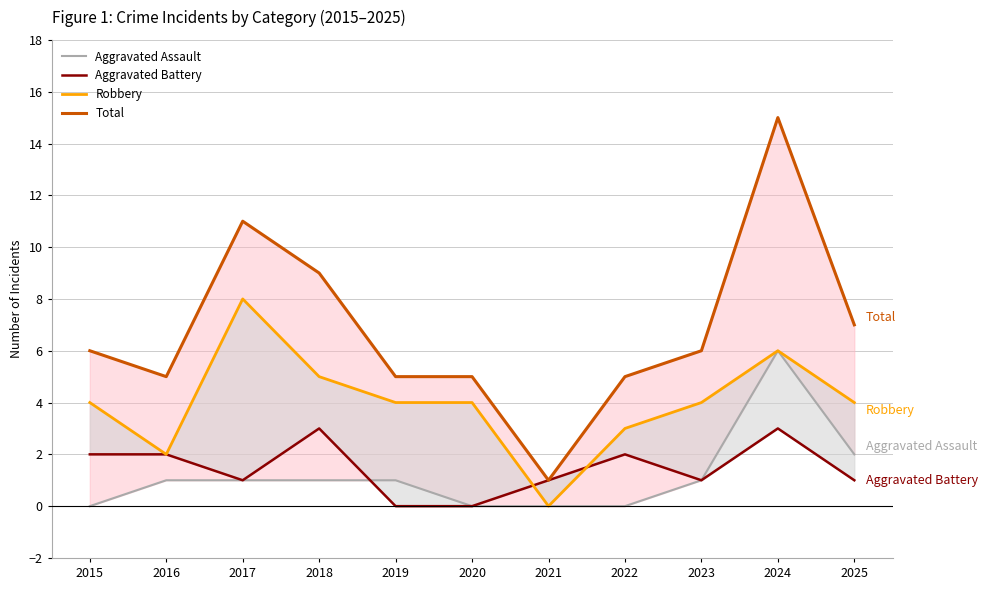

List the series in order of their peak value, lowest first.

Aggravated Battery, Aggravated Assault, Robbery, Total